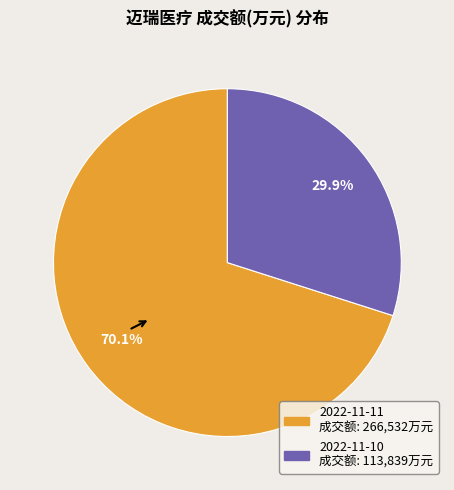

Is the sum of 2022-11-11 and 2022-11-10 greater than half?

Yes